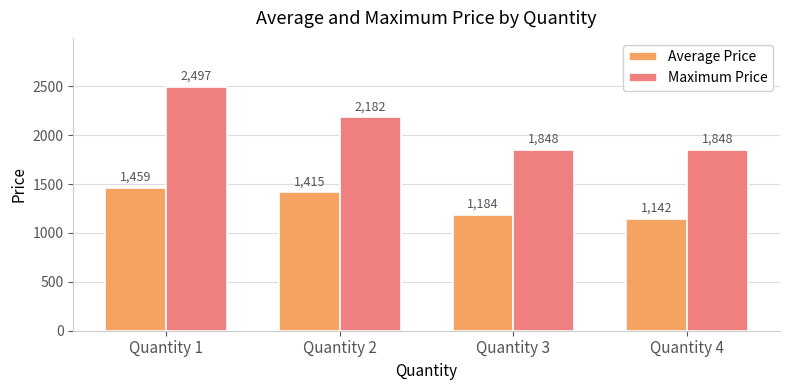

Is the value of Maximum Price at Quantity 1 greater than the value of Average Price at Quantity 2?

Yes